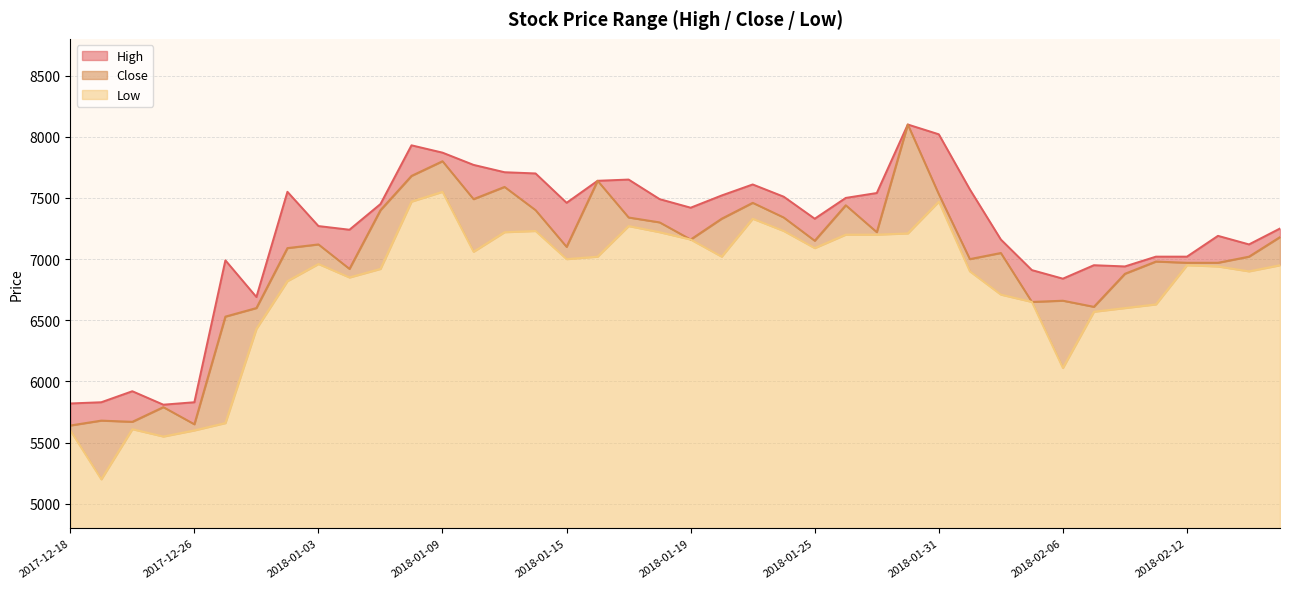

What position from the right is 2018-02-09?

5